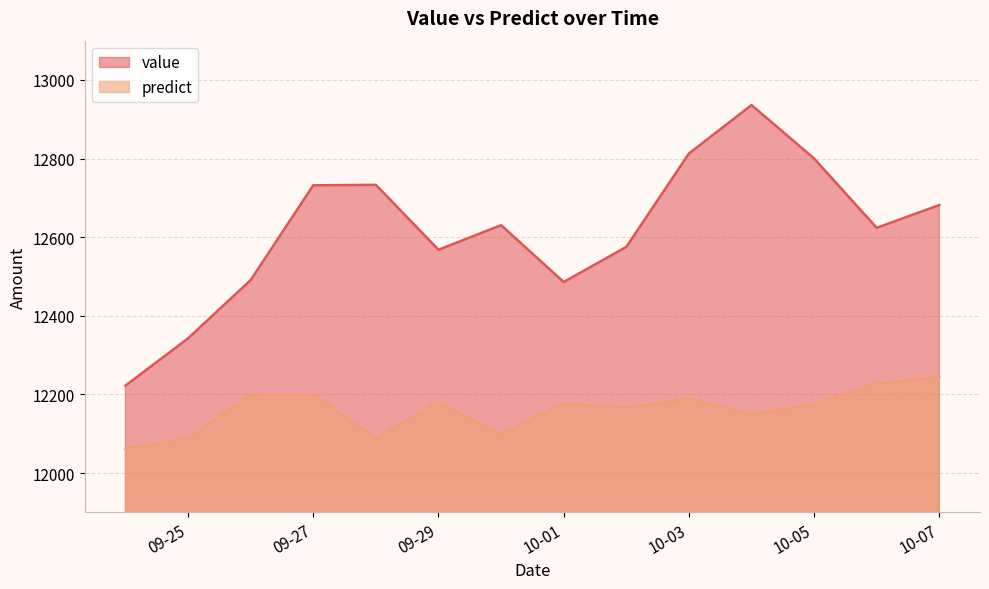

What is the minimum value for value?

12222.4